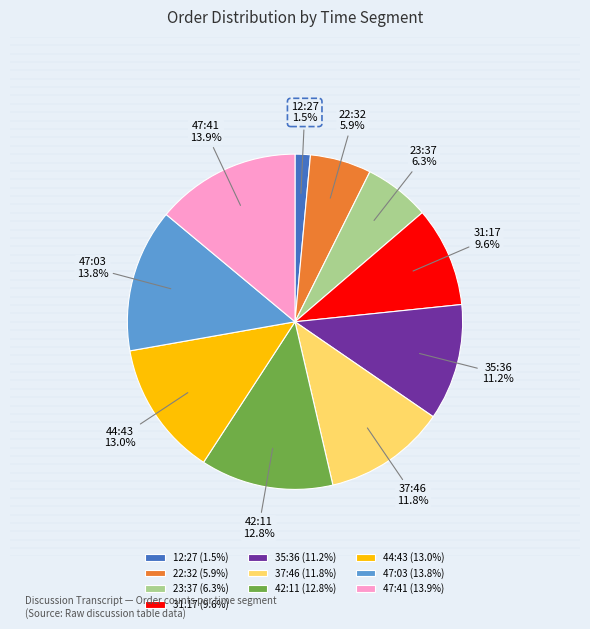

Is it true that 23:37 is 1% of the pie?

False